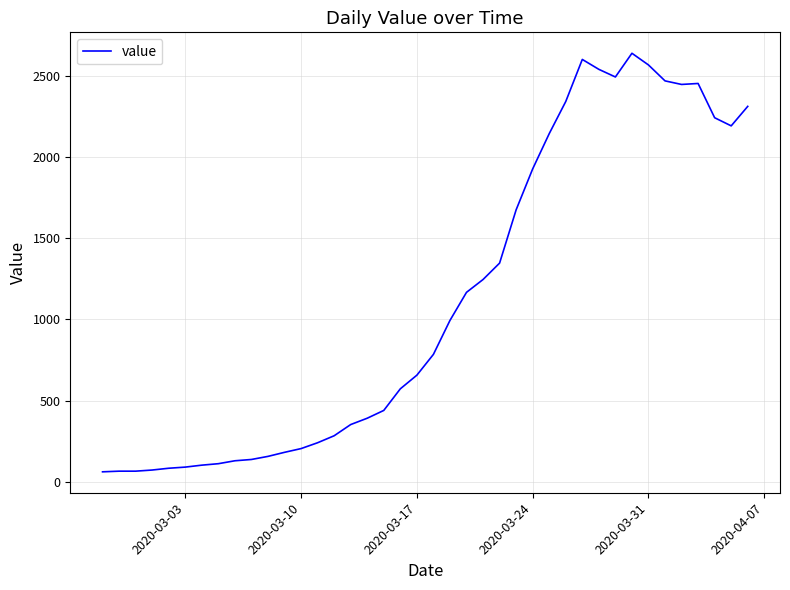

What is the minimum value shown in the chart?

61